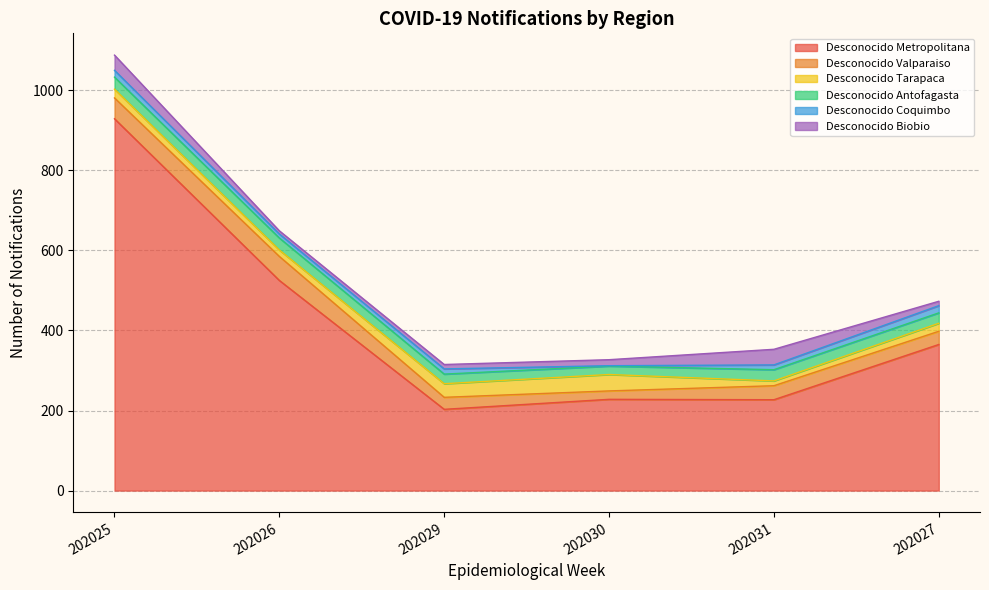

Between which two adjacent categories do Desconocido Biobio and Desconocido Tarapaca first intersect?

202025 and 202026